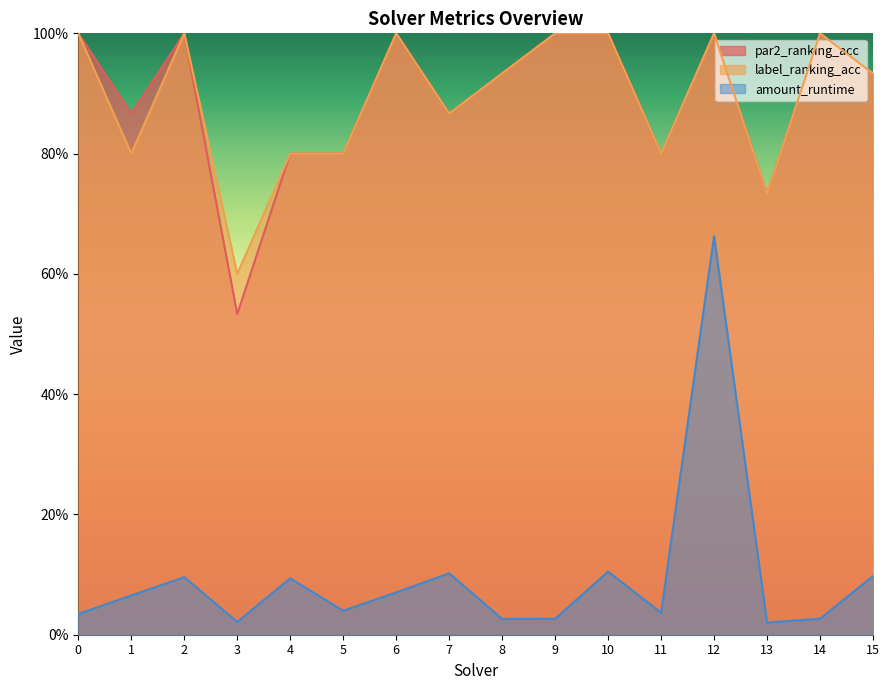

True or false: label_ranking_acc has a value of 0.8 at 11.

True